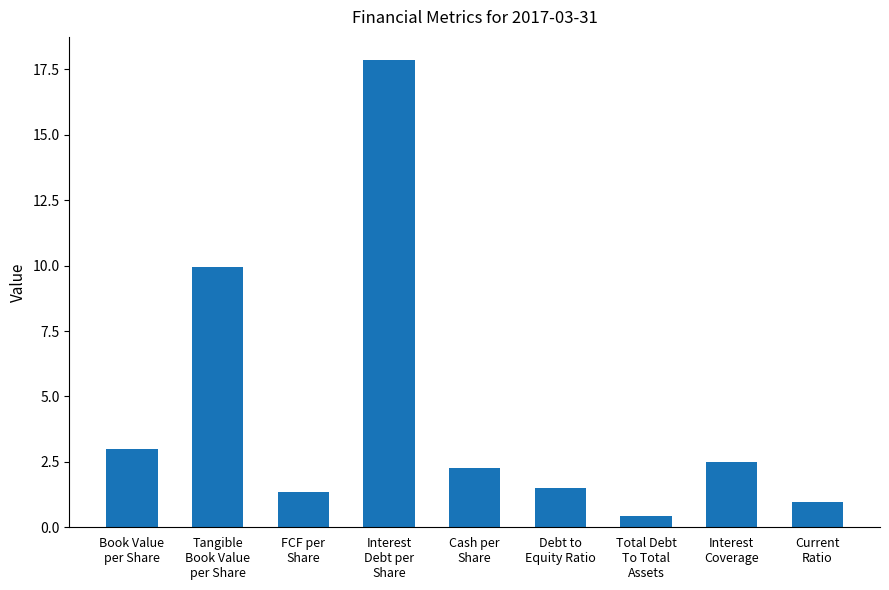

Reading right to left, extract all data points from this chart.

1.0	2.5	0.4	1.5	2.3	17.9	1.4	9.9	3.0